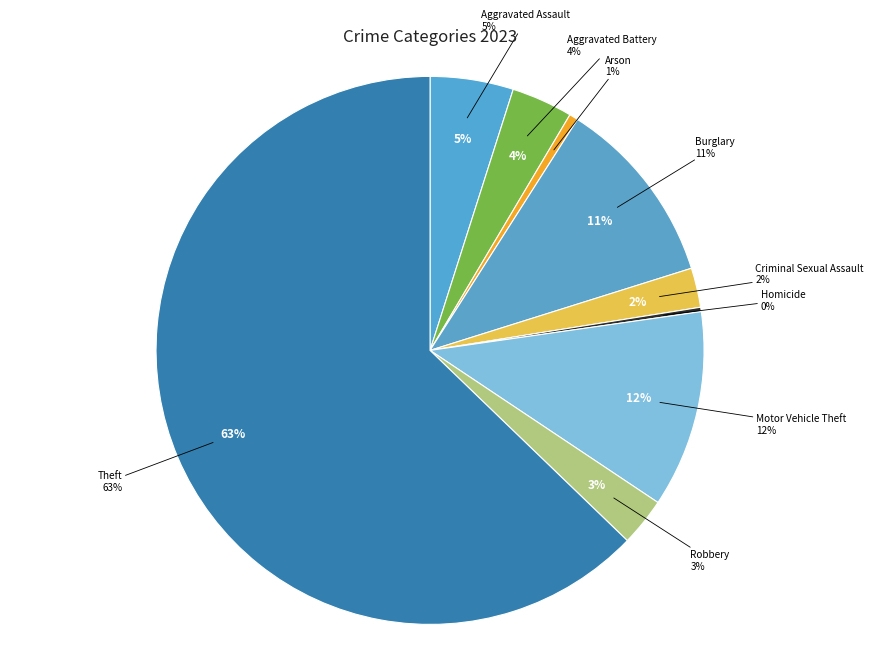

Which has a higher value, Arson or Aggravated Assault?

Aggravated Assault